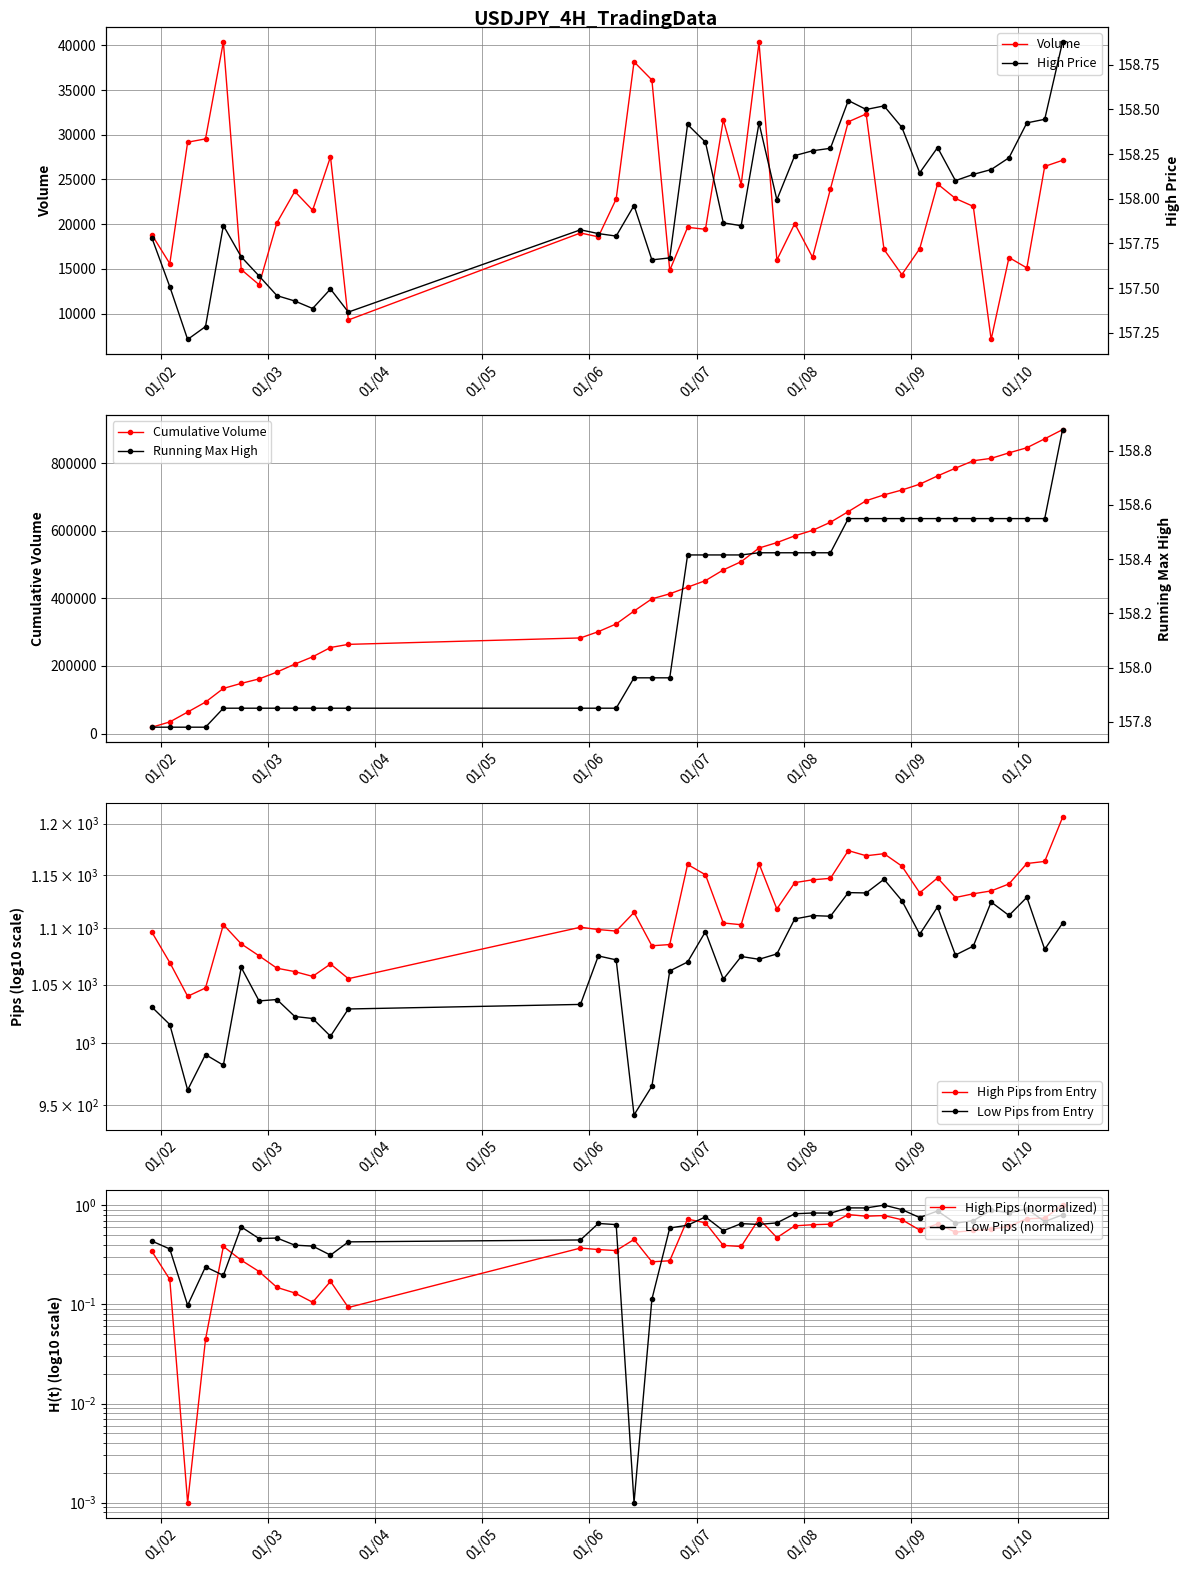

What is the minimum value for Volume?

7106